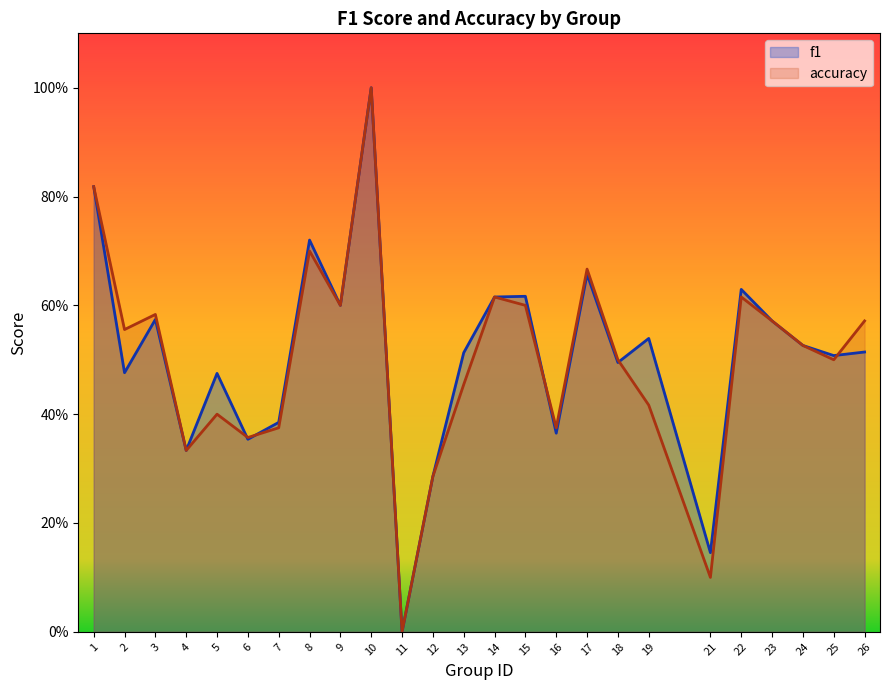

What is the difference between the accuracy values at 25 and 2?

0.1